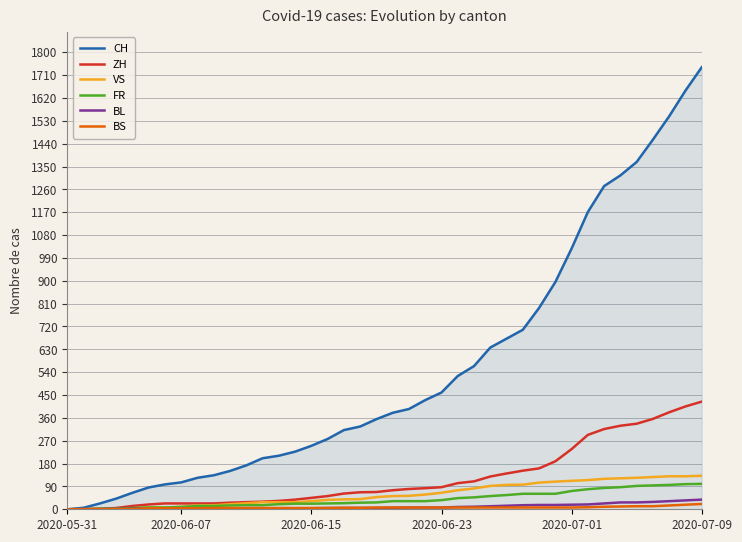

Which series has the widest spread of values?

CH